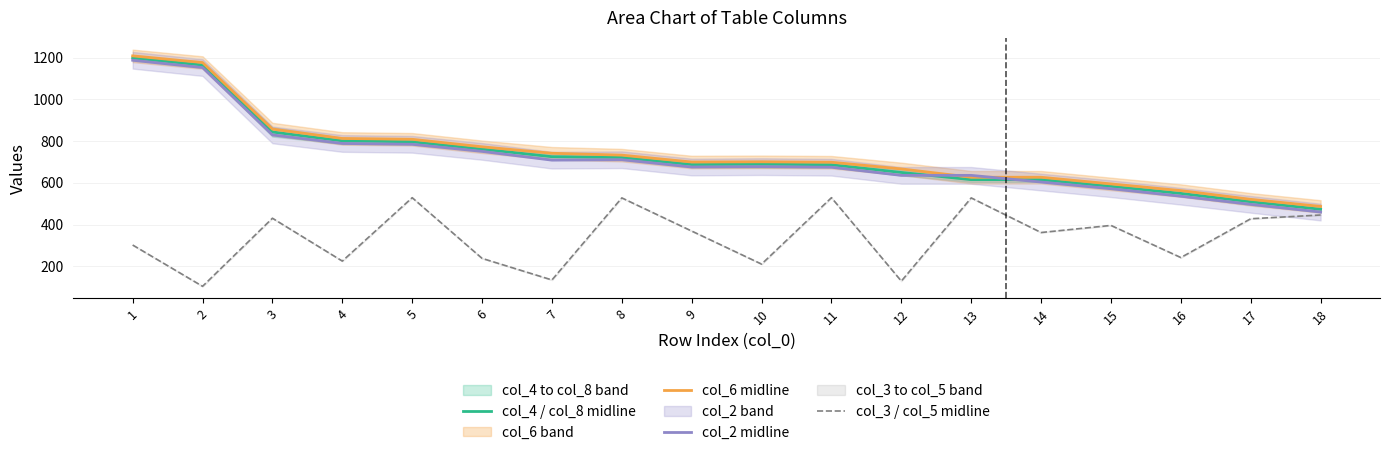

True or false: col_2 midline and col_3 / col_5 midline cross at least once.

False